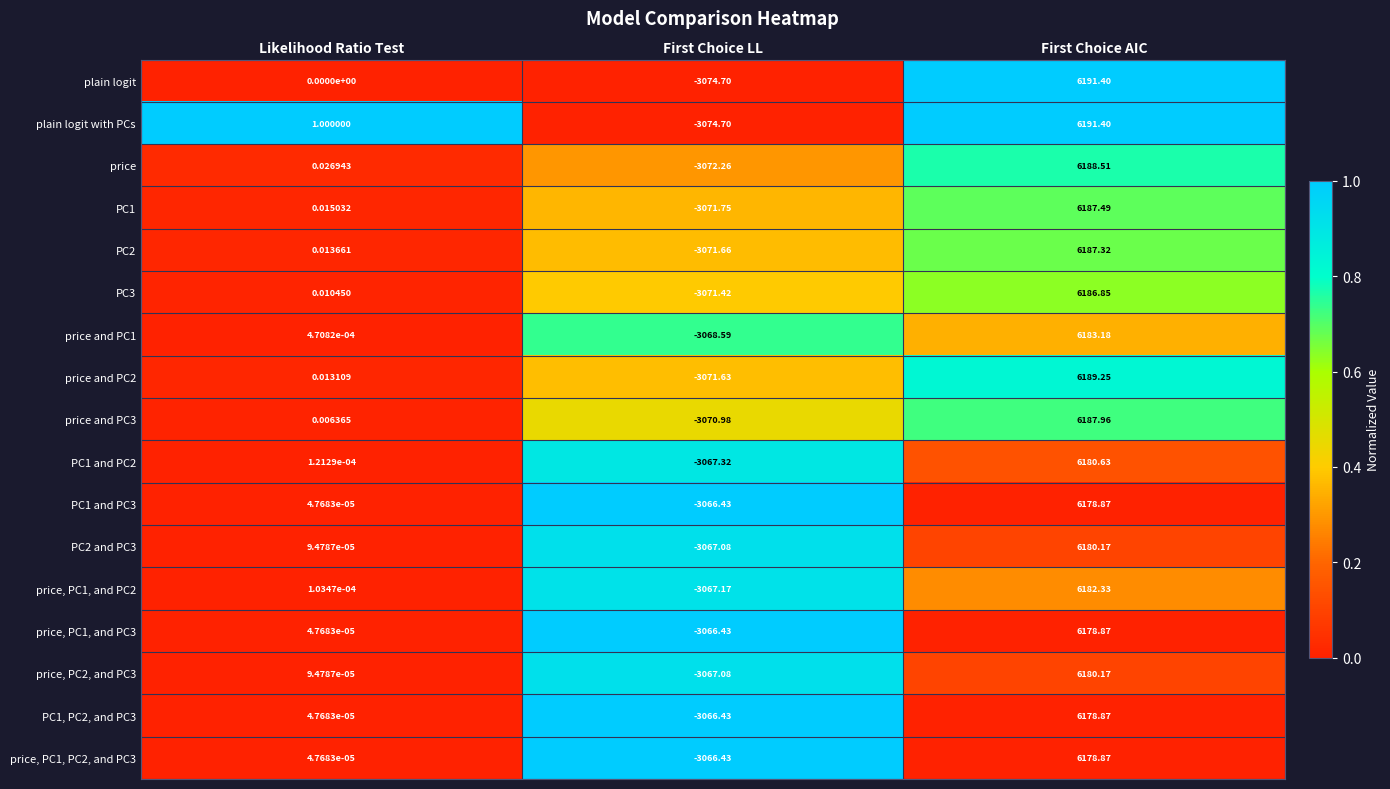

At how many categories does at least one series exceed 0?

2